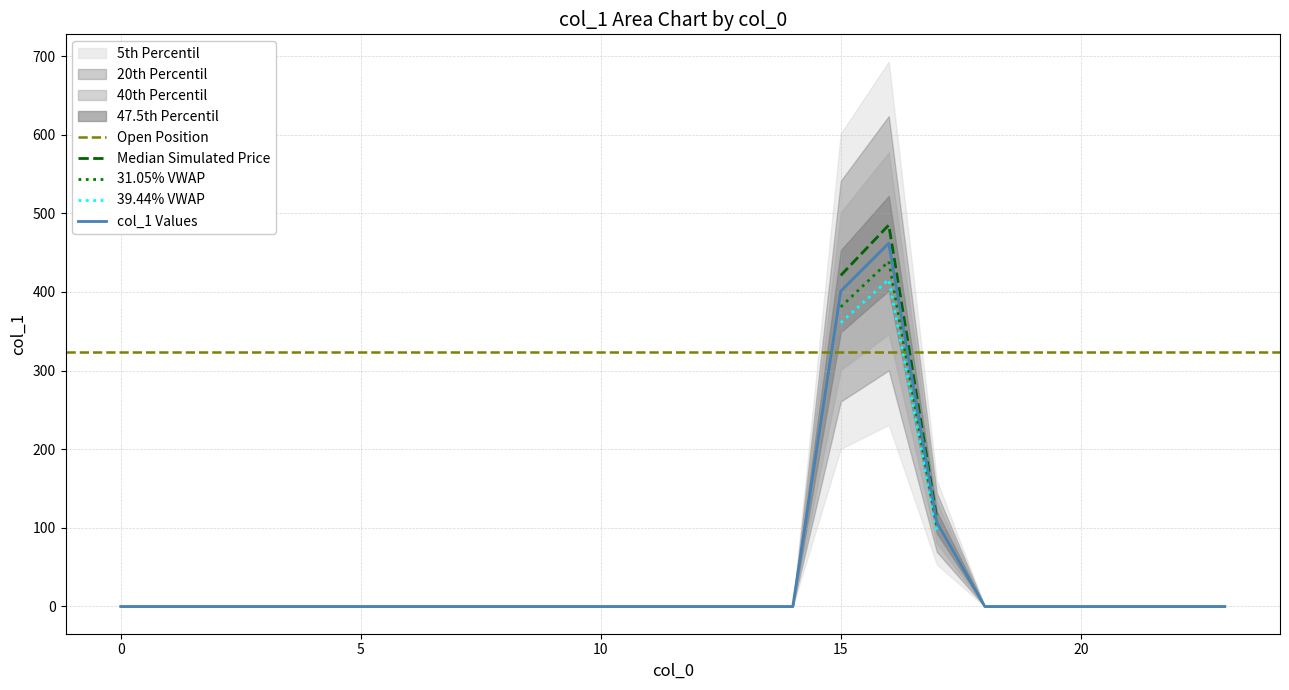

Reading left to right, what are all the values shown in this chart?

0=0	1=0	2=0	3=0	4=0	5=0	6=0	7=0	8=0	9=0	10=0	11=0	12=0	13=0	14=0	15=401	16=462	17=107	18=0	19=0	20=0	21=0	22=0	23=0